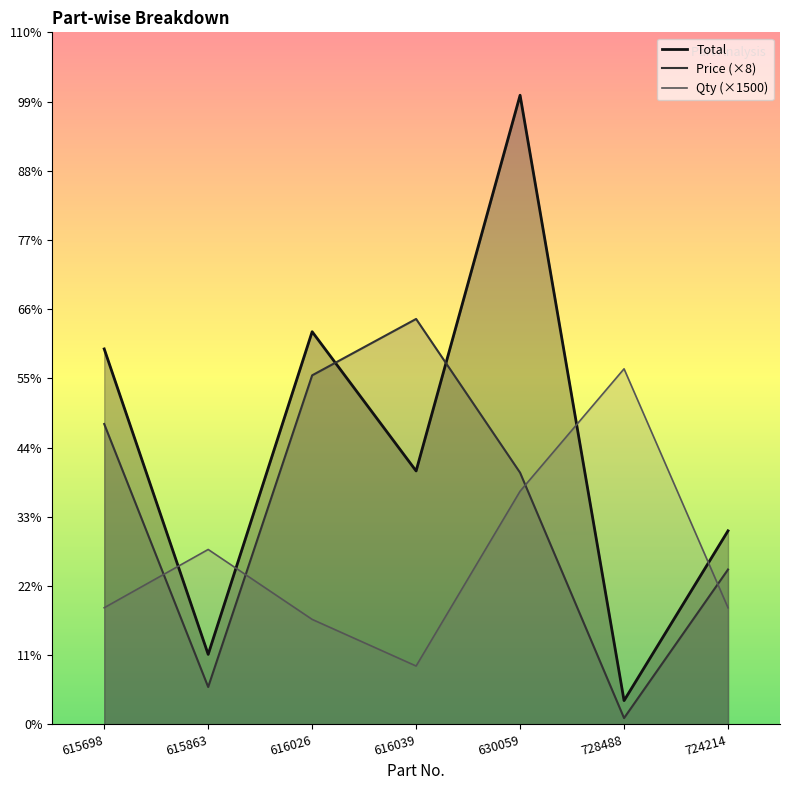

Where is the first local minimum for Qty?

616039